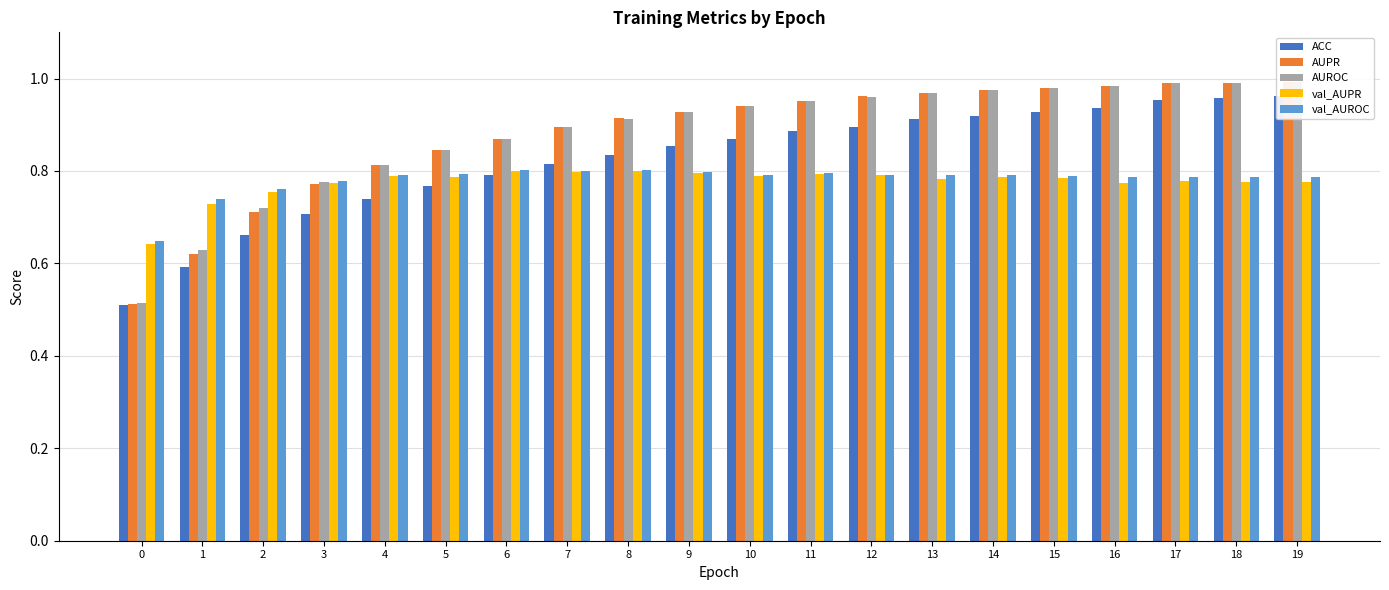

Reading left to right, what are all the values shown in this chart?

ACC: 0.5	0.6	0.7	0.7	0.7	0.8	0.8	0.8	0.8	0.9	0.9	0.9	0.9	0.9	0.9	0.9	0.9	1.0	1.0	1.0
AUPR: 0.5	0.6	0.7	0.8	0.8	0.8	0.9	0.9	0.9	0.9	0.9	1.0	1.0	1.0	1.0	1.0	1.0	1.0	1.0	1.0
AUROC: 0.5	0.6	0.7	0.8	0.8	0.8	0.9	0.9	0.9	0.9	0.9	1.0	1.0	1.0	1.0	1.0	1.0	1.0	1.0	1.0
val_AUPR: 0.6	0.7	0.8	0.8	0.8	0.8	0.8	0.8	0.8	0.8	0.8	0.8	0.8	0.8	0.8	0.8	0.8	0.8	0.8	0.8
val_AUROC: 0.6	0.7	0.8	0.8	0.8	0.8	0.8	0.8	0.8	0.8	0.8	0.8	0.8	0.8	0.8	0.8	0.8	0.8	0.8	0.8